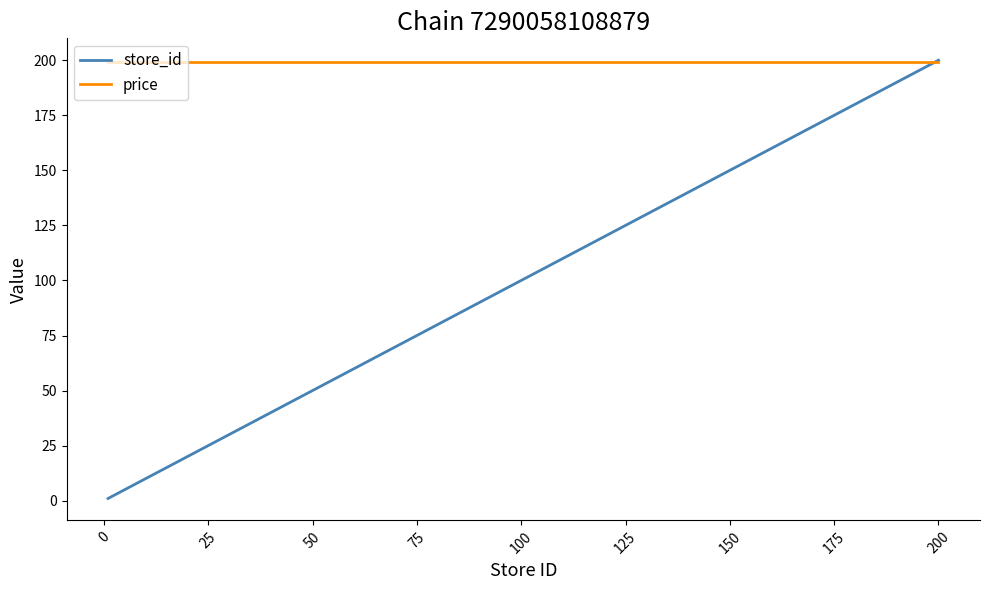

List the series in order of their overall mean, lowest first.

store_id, price